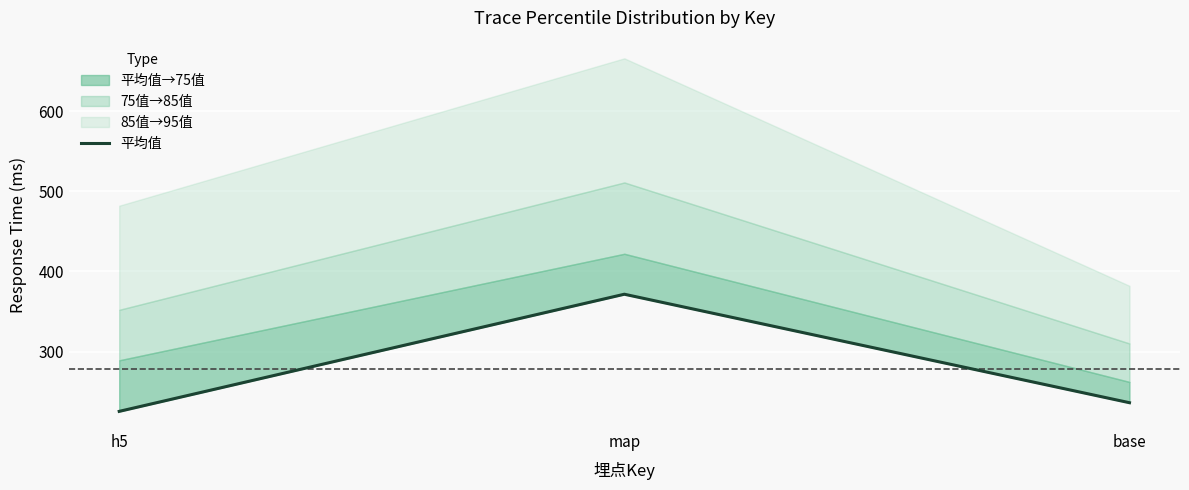

What is the label of the 3rd point from the left?

base